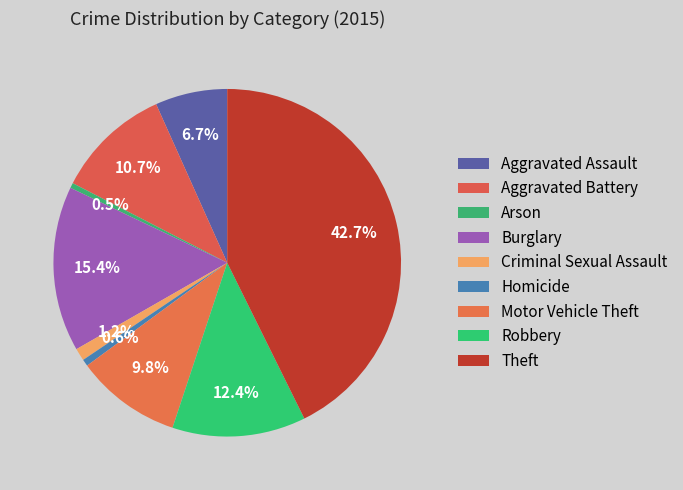

How many slices are in this pie chart?

9